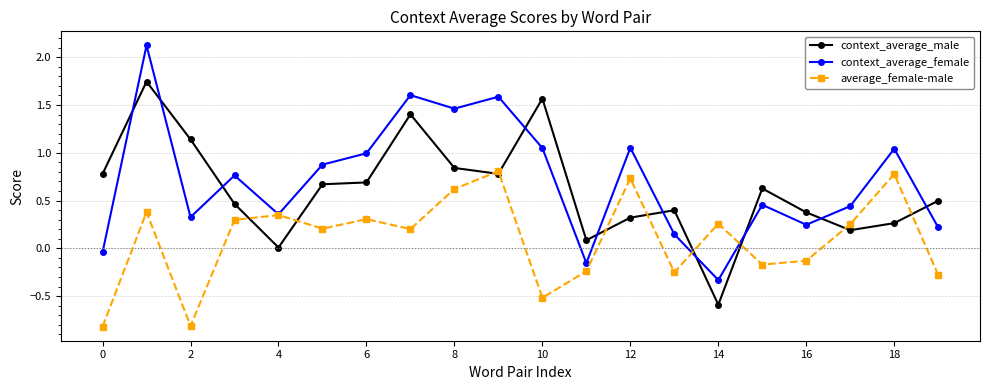

What is the smallest value displayed?

-0.8